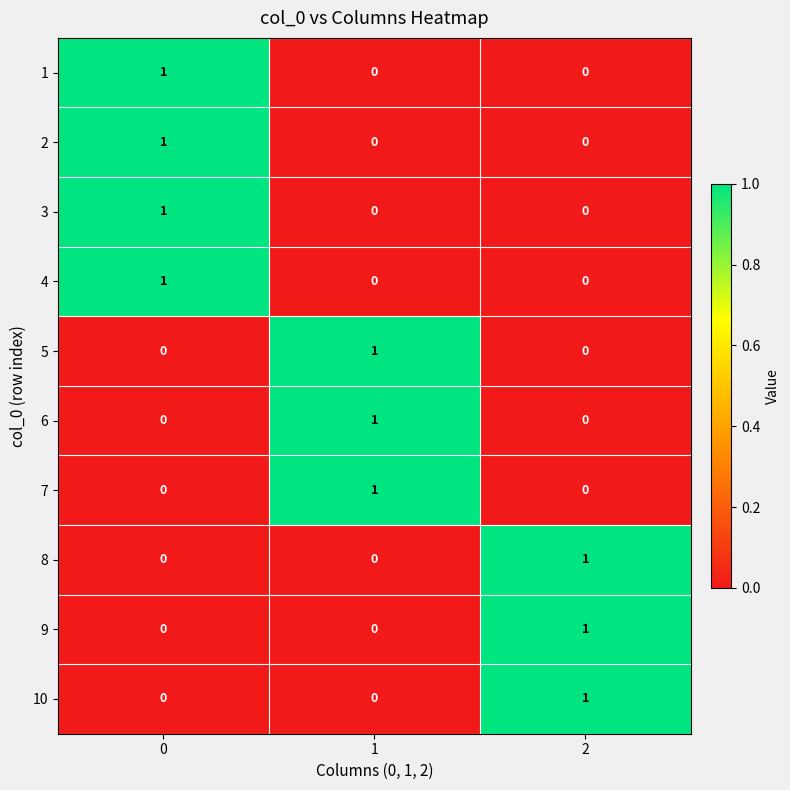

What is the total value across all series at 1?

3